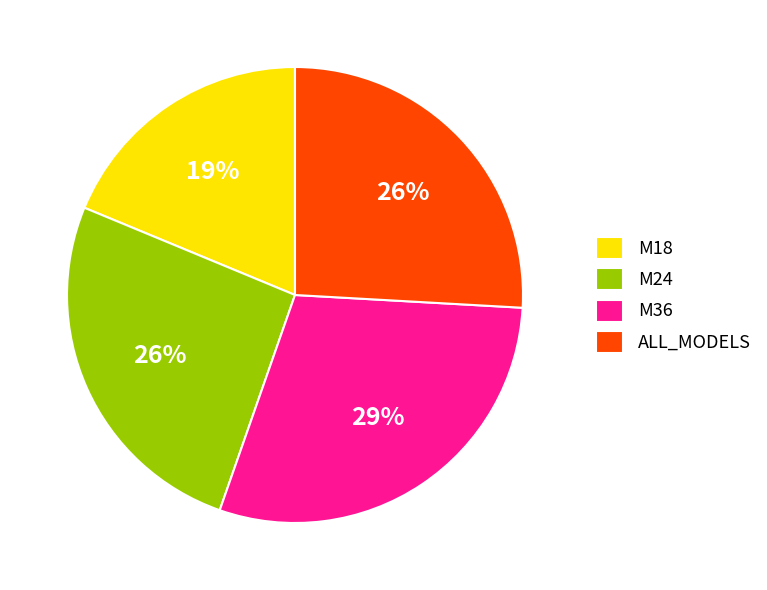

To the nearest percent, what percentage of the pie is M36?

29%